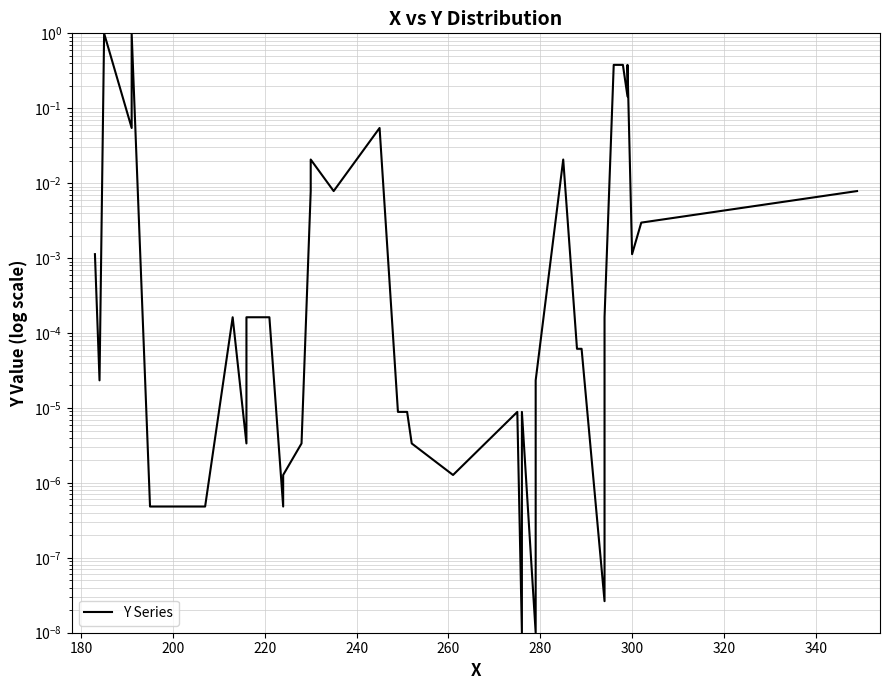

Is this an area chart (filled region under the line)?

No